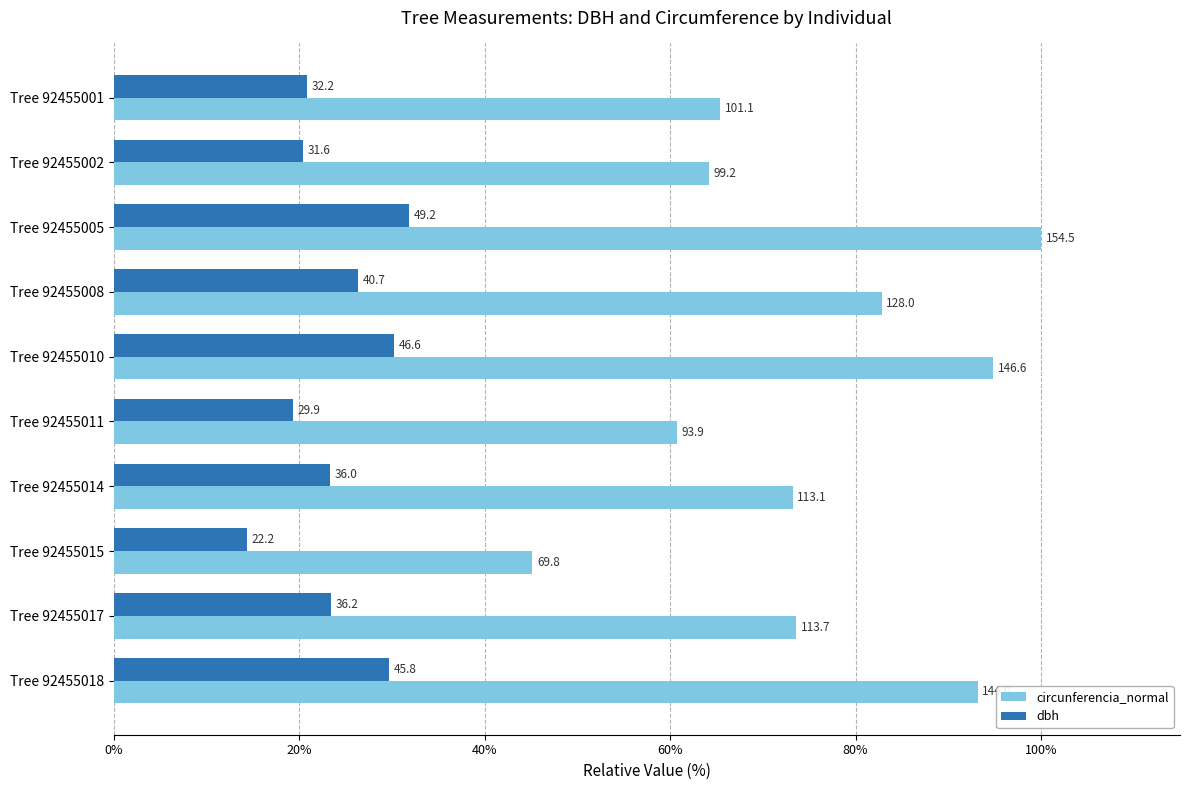

Count the number of data series in this chart.

2